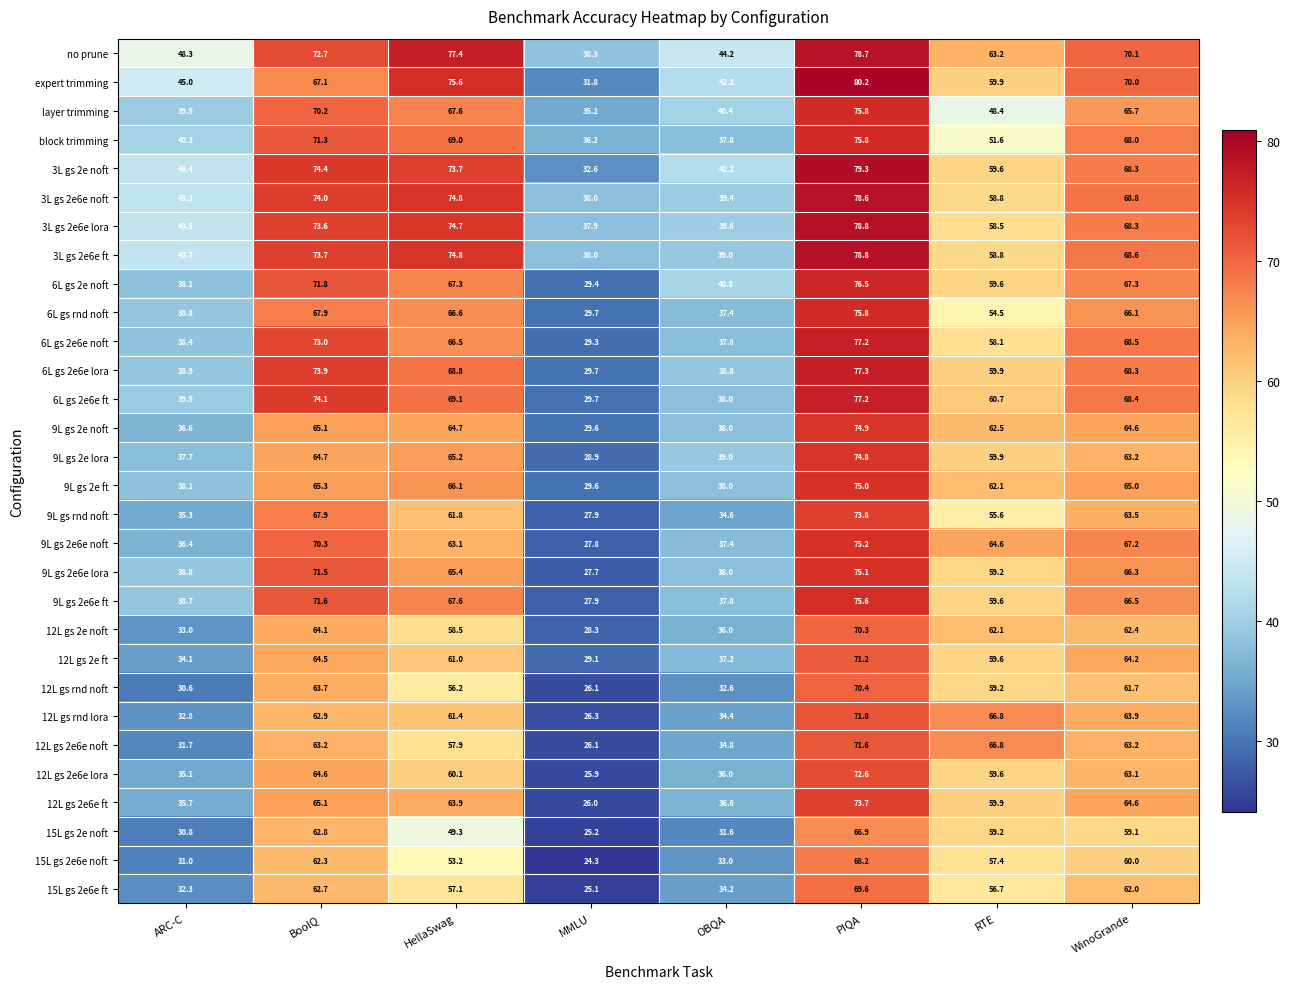

Which series changed the most between OBQA and WinoGrande?

6L gs 2e6e noft